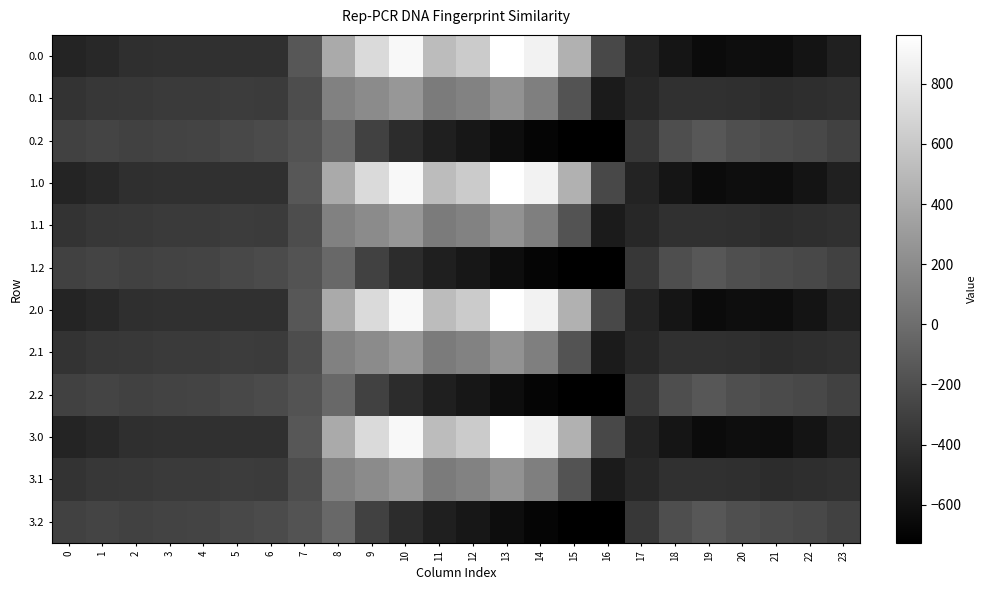

Reading left to right, transcribe all the data shown in this chart.

0.0: 0=-482.0	1=-449.5	2=-410.3	3=-404.4	4=-404.9	5=-403.8	6=-408.0	7=-150.1	8=395.3	9=716.9	10=916.2	11=516.0	12=619.4	13=962.7	14=870.3	15=443.0	16=-250.9	17=-494.8	18=-586.7	19=-649.2	20=-629.9	21=-638.4	22=-592.3	23=-511.3
0.1: 0=-384.6	1=-361.1	2=-347.9	3=-342.7	4=-339.6	5=-325.7	6=-332.2	7=-217.1	8=125.2	9=191.1	10=274.1	11=87.0	12=134.6	13=241.5	14=113.7	15=-173.1	16=-547.3	17=-466.6	18=-405.4	19=-400.2	20=-414.5	21=-432.4	22=-419.9	23=-399.4
0.2: 0=-287.1	1=-272.7	2=-285.5	3=-281.0	4=-274.4	5=-245.0	6=-228.8	7=-176.6	8=-35.3	9=-288.5	10=-423.5	11=-520.6	12=-571.2	13=-640.4	14=-687.4	15=-725.8	16=-726.6	17=-362.4	18=-210.0	19=-151.0	20=-199.2	21=-226.4	22=-247.4	23=-287.5
1.0: 0=-482.0	1=-449.5	2=-410.3	3=-404.4	4=-404.9	5=-403.8	6=-408.0	7=-150.1	8=395.3	9=716.9	10=916.2	11=516.0	12=619.4	13=962.7	14=870.3	15=443.0	16=-250.9	17=-494.8	18=-586.7	19=-649.2	20=-629.9	21=-638.4	22=-592.3	23=-511.3
1.1: 0=-384.6	1=-361.1	2=-347.9	3=-342.7	4=-339.6	5=-325.7	6=-332.2	7=-217.1	8=125.2	9=191.1	10=274.1	11=87.0	12=134.6	13=241.5	14=113.7	15=-173.1	16=-547.3	17=-466.6	18=-405.4	19=-400.2	20=-414.5	21=-432.4	22=-419.9	23=-399.4
1.2: 0=-287.1	1=-272.7	2=-285.5	3=-281.0	4=-274.4	5=-245.0	6=-228.8	7=-176.6	8=-35.3	9=-288.5	10=-423.5	11=-520.6	12=-571.2	13=-640.4	14=-687.4	15=-725.8	16=-726.6	17=-362.4	18=-210.0	19=-151.0	20=-199.2	21=-226.4	22=-247.4	23=-287.5
2.0: 0=-482.0	1=-449.5	2=-410.3	3=-404.4	4=-404.9	5=-403.8	6=-408.0	7=-150.1	8=395.3	9=716.9	10=916.2	11=516.0	12=619.4	13=962.7	14=870.3	15=443.0	16=-250.9	17=-494.8	18=-586.7	19=-649.2	20=-629.9	21=-638.4	22=-592.3	23=-511.3
2.1: 0=-384.6	1=-361.1	2=-347.9	3=-342.7	4=-339.6	5=-325.7	6=-332.2	7=-217.1	8=125.2	9=191.1	10=274.1	11=87.0	12=134.6	13=241.5	14=113.7	15=-173.1	16=-547.3	17=-466.6	18=-405.4	19=-400.2	20=-414.5	21=-432.4	22=-419.9	23=-399.4
2.2: 0=-287.1	1=-272.7	2=-285.5	3=-281.0	4=-274.4	5=-245.0	6=-228.8	7=-176.6	8=-35.3	9=-288.5	10=-423.5	11=-520.6	12=-571.2	13=-640.4	14=-687.4	15=-725.8	16=-726.6	17=-362.4	18=-210.0	19=-151.0	20=-199.2	21=-226.4	22=-247.4	23=-287.5
3.0: 0=-482.0	1=-449.5	2=-410.3	3=-404.4	4=-404.9	5=-403.8	6=-408.0	7=-150.1	8=395.3	9=716.9	10=916.2	11=516.0	12=619.4	13=962.7	14=870.3	15=443.0	16=-250.9	17=-494.8	18=-586.7	19=-649.2	20=-629.9	21=-638.4	22=-592.3	23=-511.3
3.1: 0=-384.6	1=-361.1	2=-347.9	3=-342.7	4=-339.6	5=-325.7	6=-332.2	7=-217.1	8=125.2	9=191.1	10=274.1	11=87.0	12=134.6	13=241.5	14=113.7	15=-173.1	16=-547.3	17=-466.6	18=-405.4	19=-400.2	20=-414.5	21=-432.4	22=-419.9	23=-399.4
3.2: 0=-287.1	1=-272.7	2=-285.5	3=-281.0	4=-274.4	5=-245.0	6=-228.8	7=-176.6	8=-35.3	9=-288.5	10=-423.5	11=-520.6	12=-571.2	13=-640.4	14=-687.4	15=-725.8	16=-726.6	17=-362.4	18=-210.0	19=-151.0	20=-199.2	21=-226.4	22=-247.4	23=-287.5